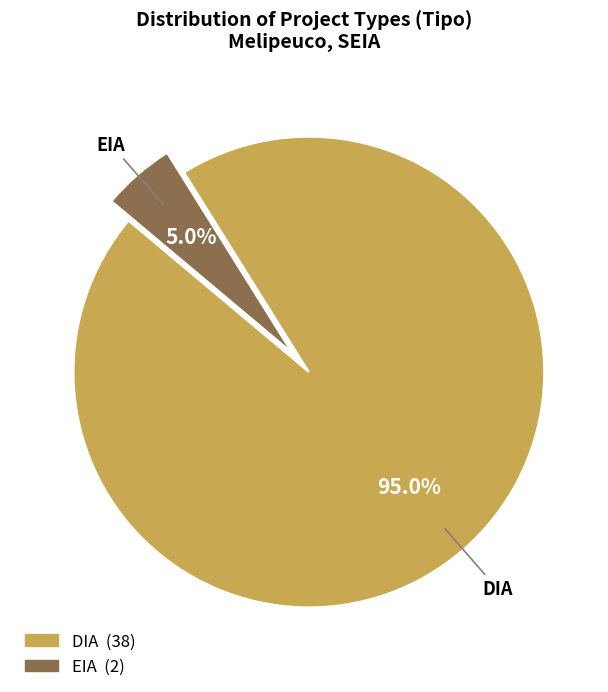

True or false: DIA accounts for 86% of the total.

False